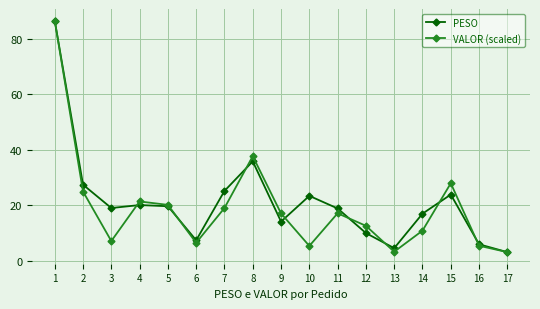

Where is the first local minimum for VALOR (scaled)?

3